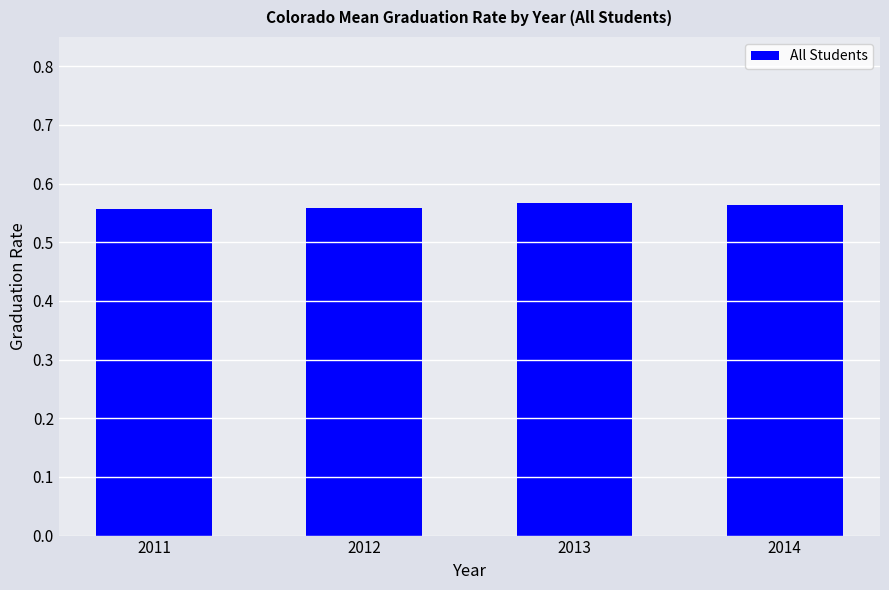

Count the values in the range 0 to 1.

4